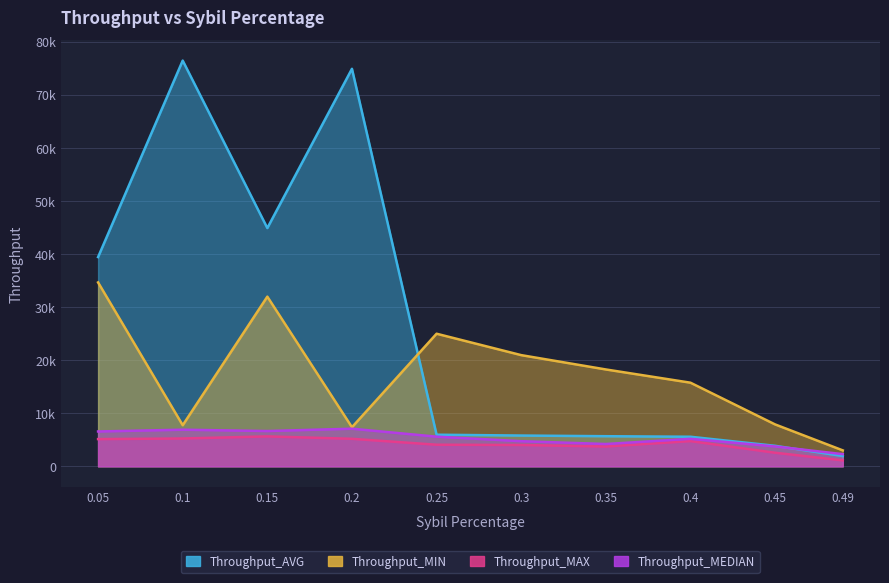

Where is the first local minimum for Throughput_AVG?

0.15